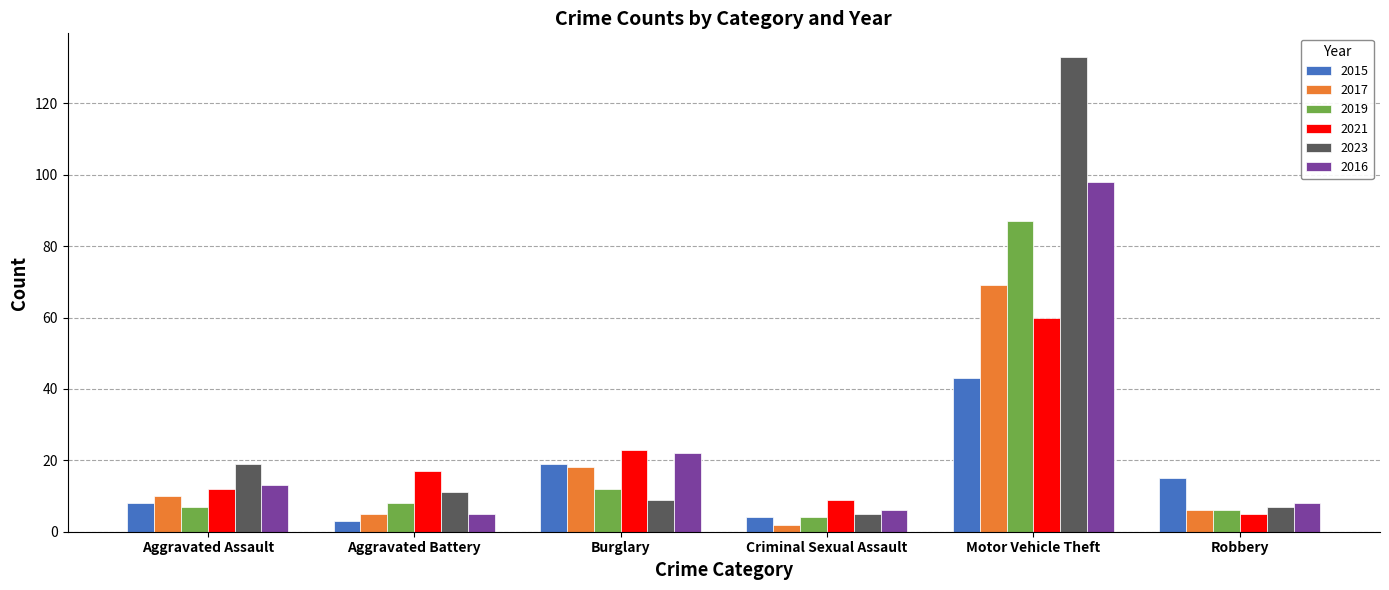

What is the highest value of the 2016 series?

98